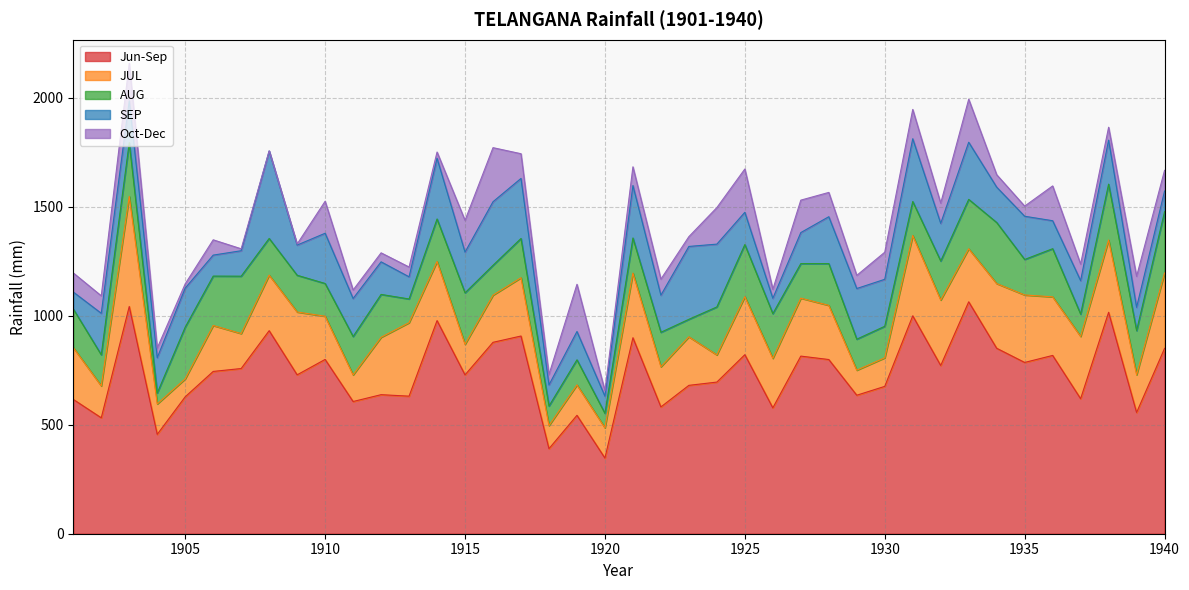

How many data points does each series have?

40